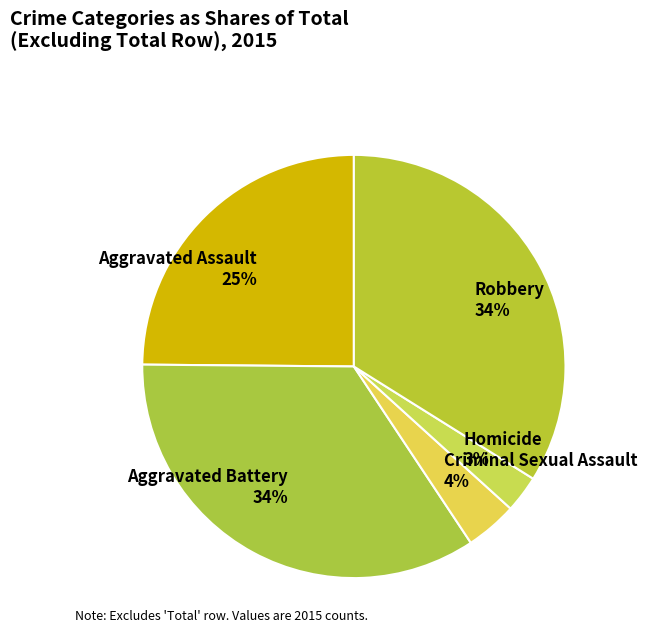

Is it true that Homicide is 3% of the pie?

True